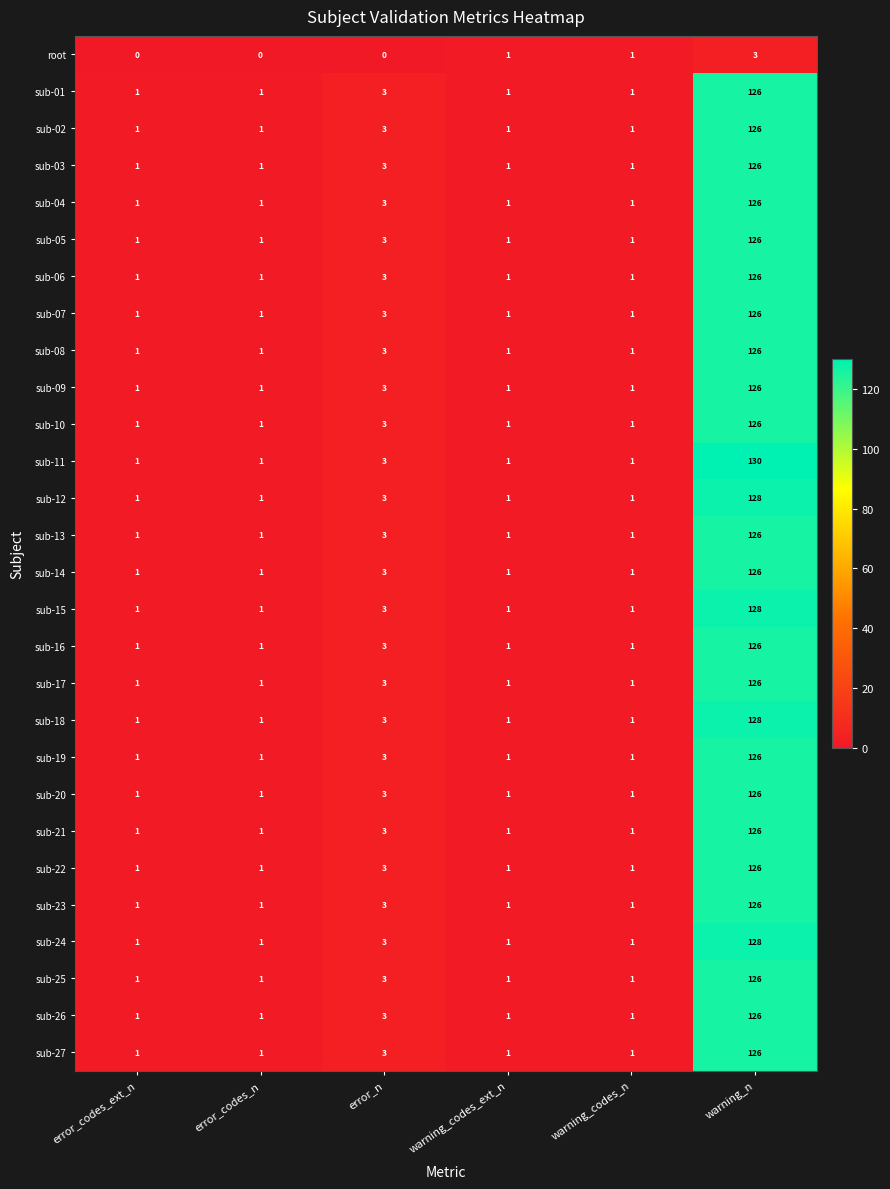

What is the average value of the sub-14 series?

22